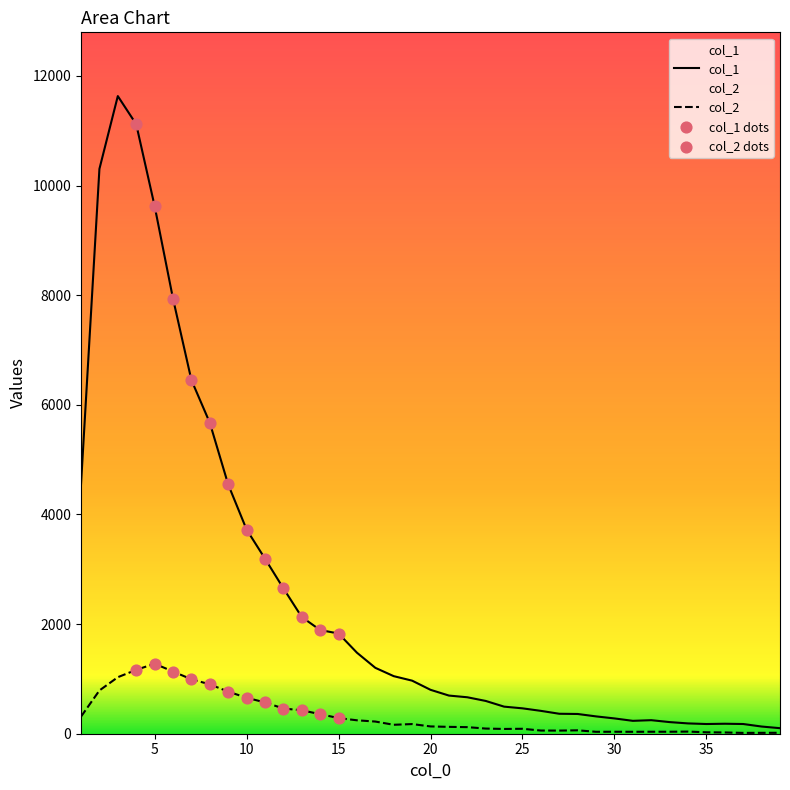

At how many categories does at least one series exceed 8022?

4